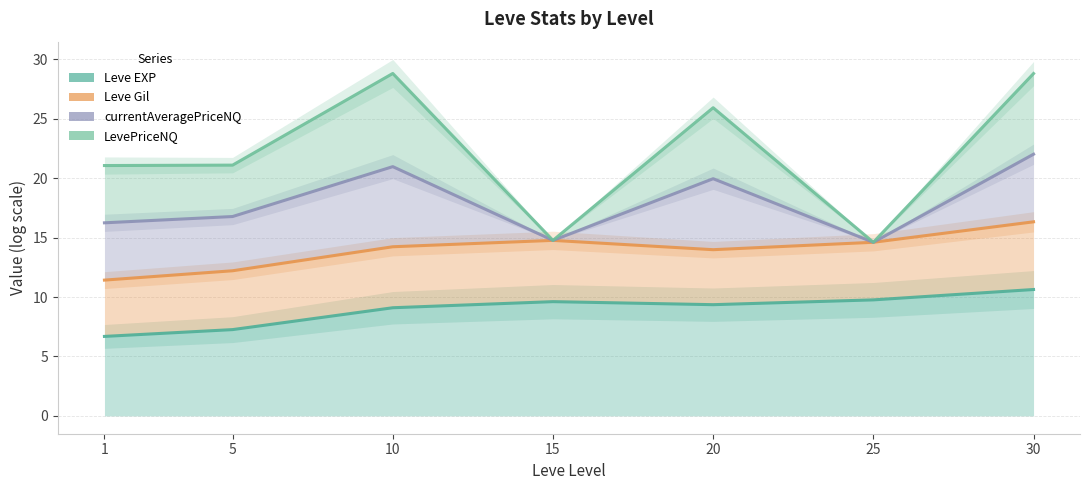

Which series has the largest total across all categories?

LevePriceNQ